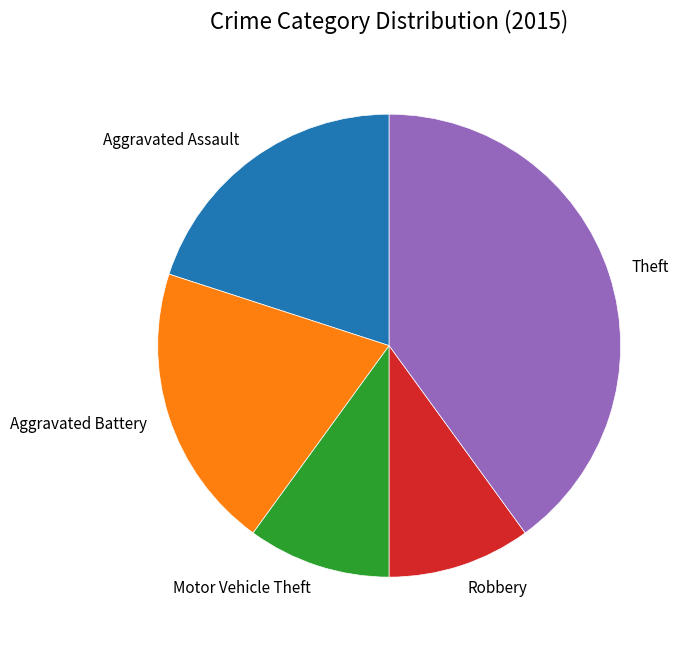

True or false: Theft accounts for 40% of the total.

True